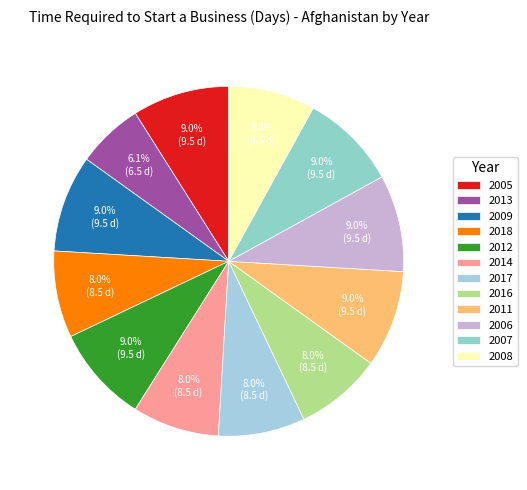

What is the total percentage of 2013 and 2017?

14.2%